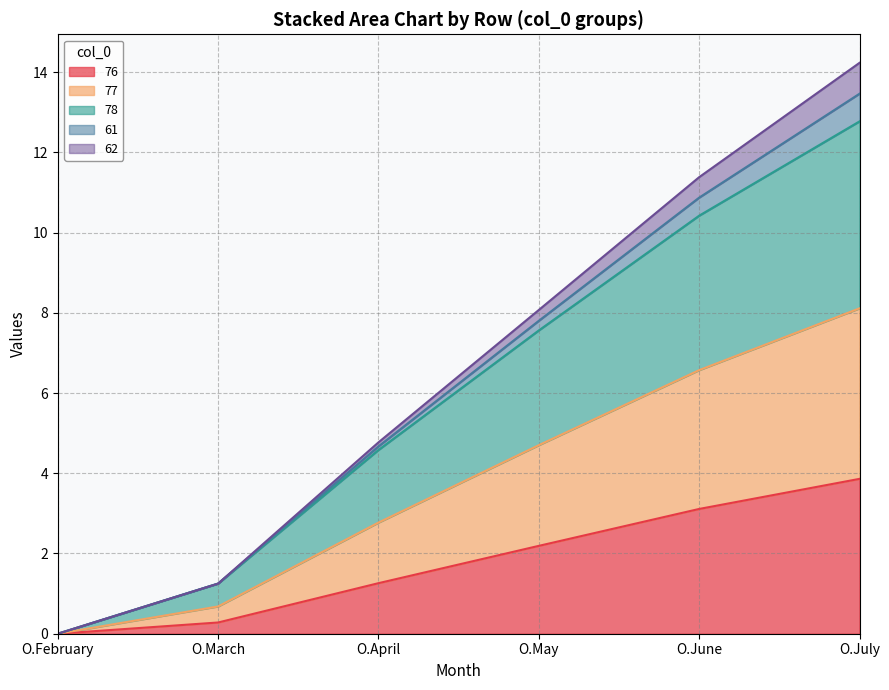

True or false: 78 has more than 1 interior local peaks.

False